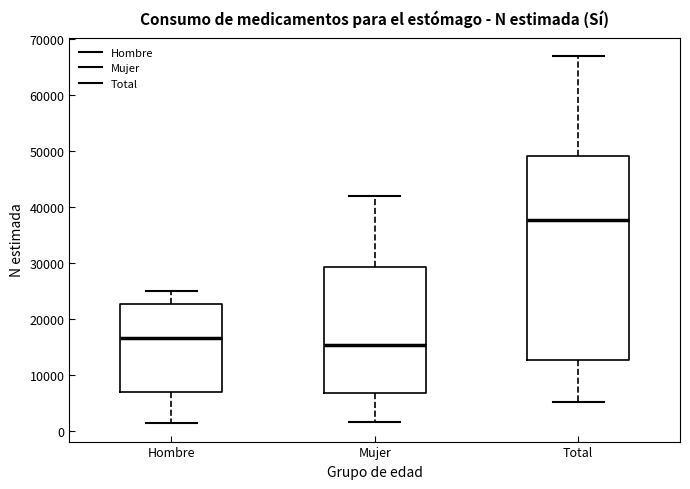

Where is the lower edge of the box for Mujer on the y-axis? The values are not printed on the chart, so give them approximately, as read against the axis.

7000